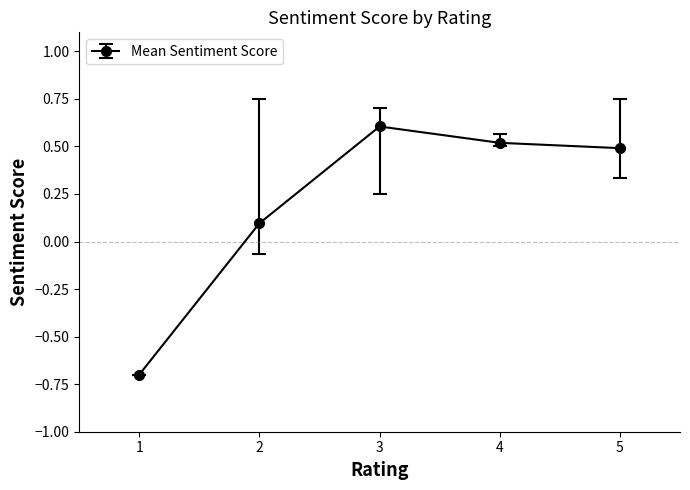

At which category does the data reach its first local peak?

3